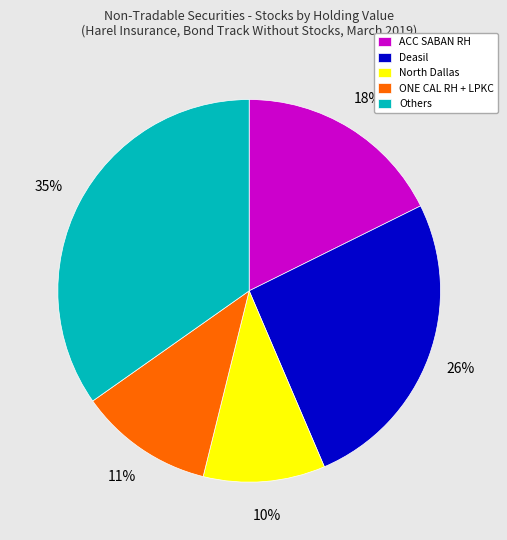

Count the number of slices in the pie.

5